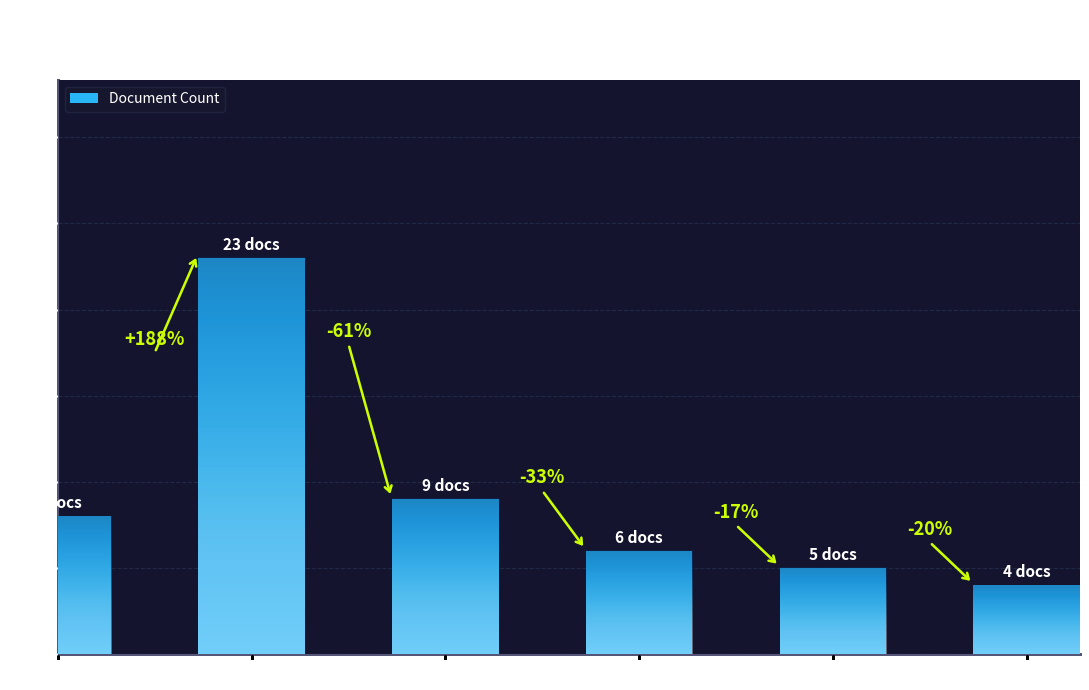

Does the chart contain any negative values?

No